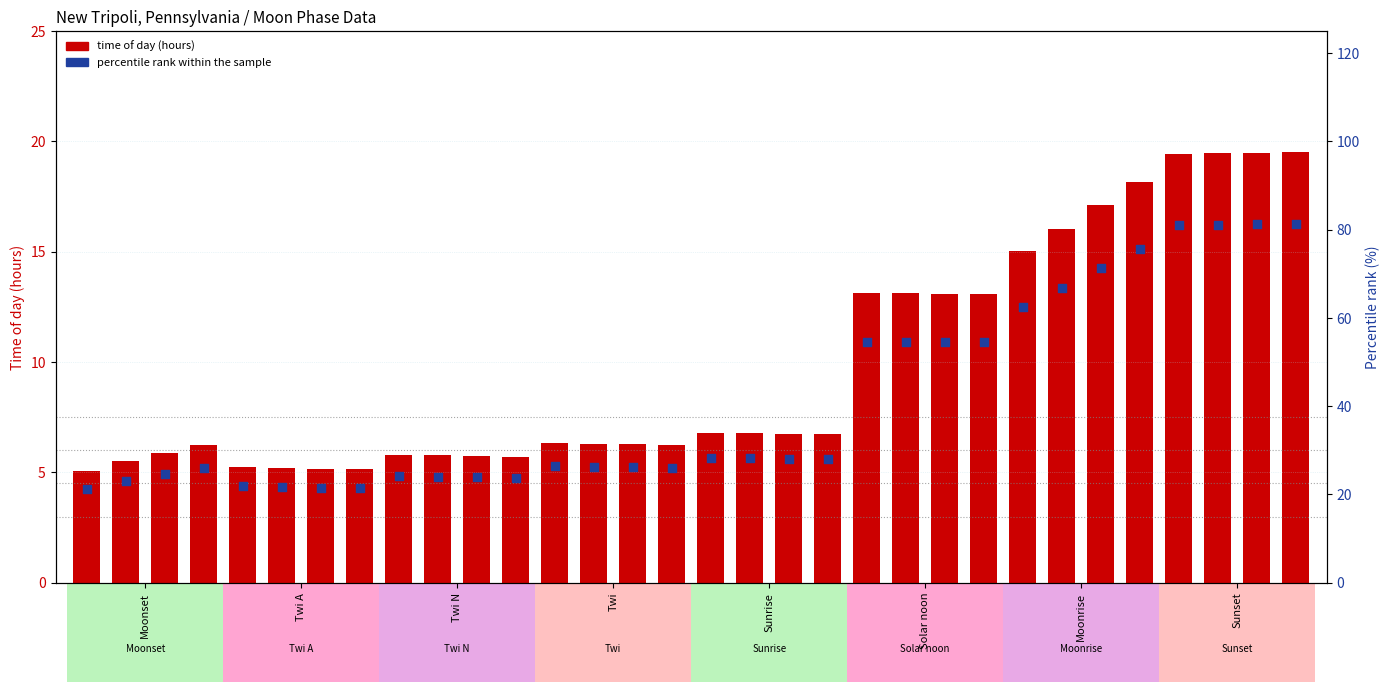

Which series contains the highest Y value?

percentile rank within the sample